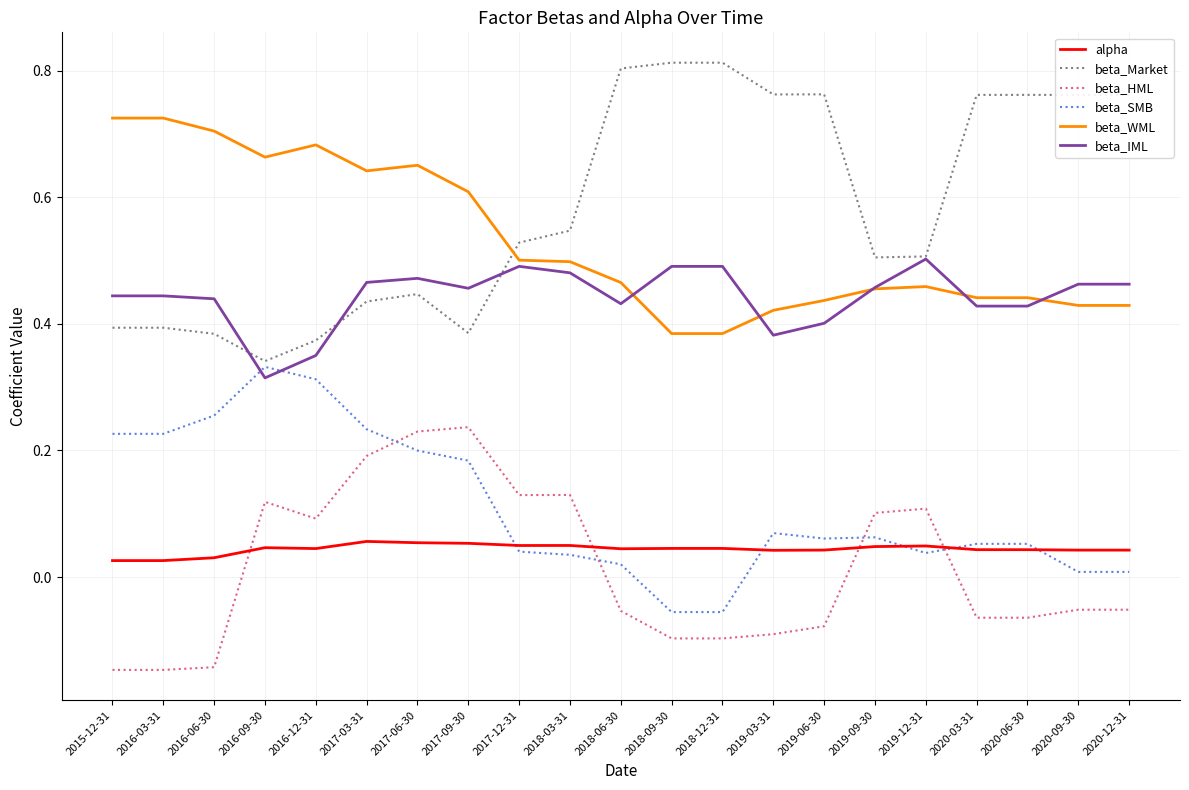

Which series changed the most between 2016-03-31 and 2017-09-30?

beta_HML